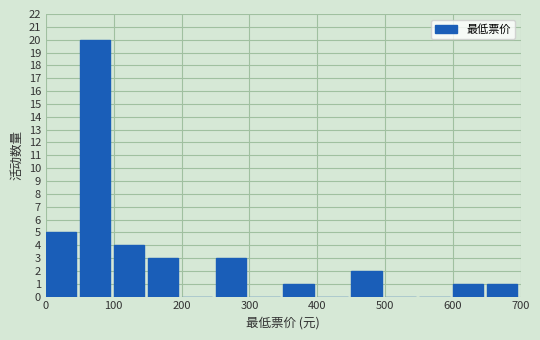

Which range on the x-axis has the tallest bar?

50 to 100